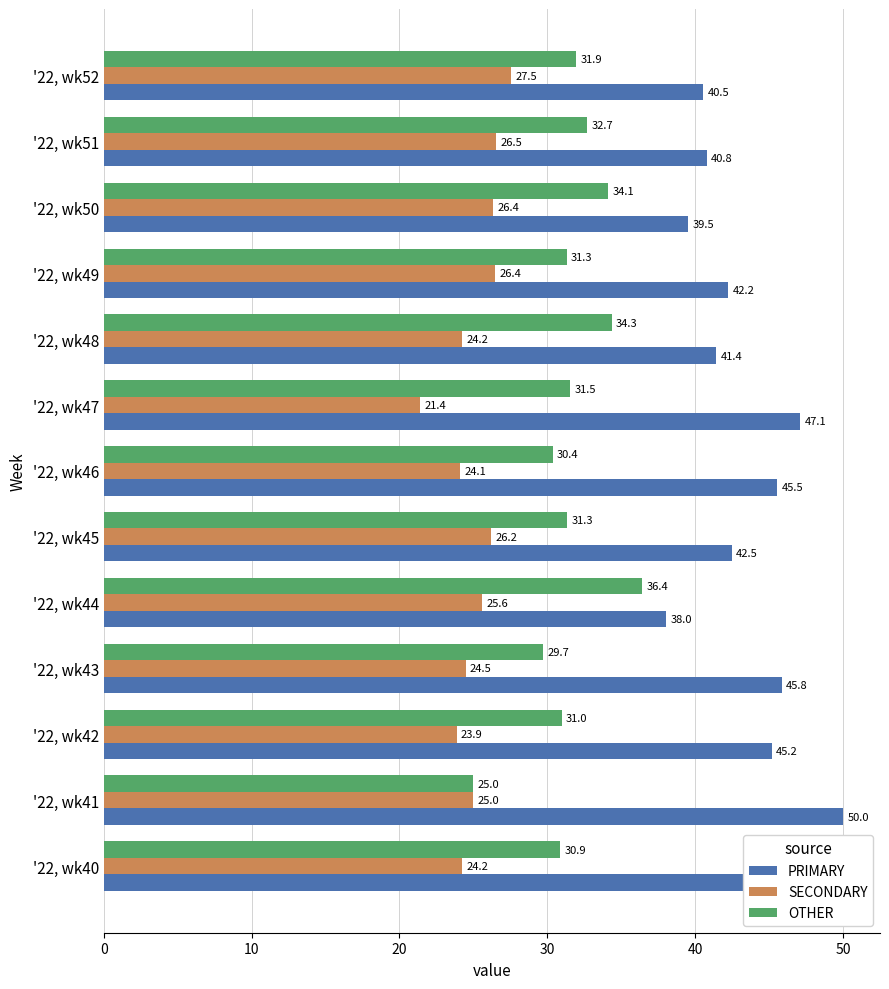

Which series changed the most between '22, wk42 and '22, wk44?

PRIMARY